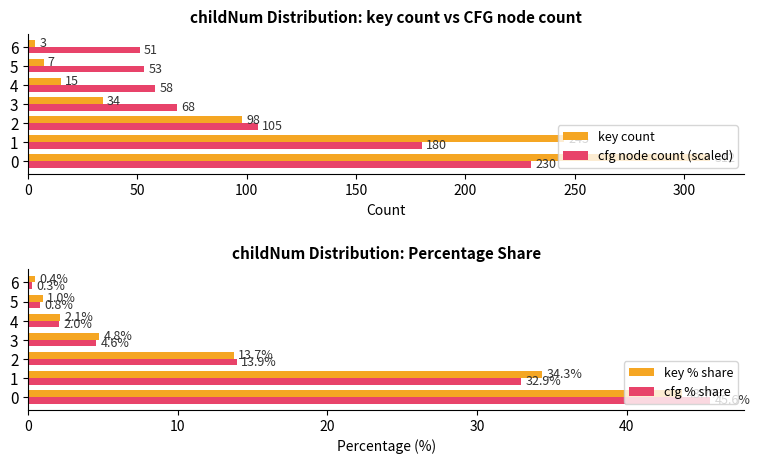

What is the minimum value for key count?

3